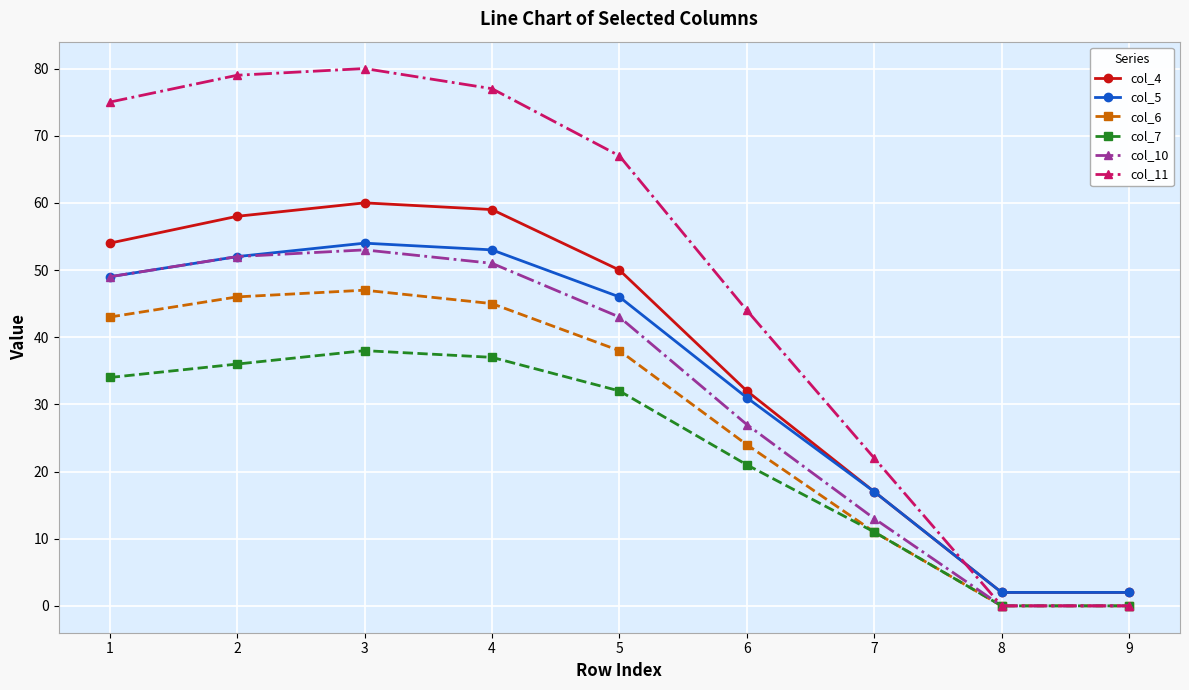

What are all the series names shown in the legend?

col_4, col_5, col_6, col_7, col_10, col_11